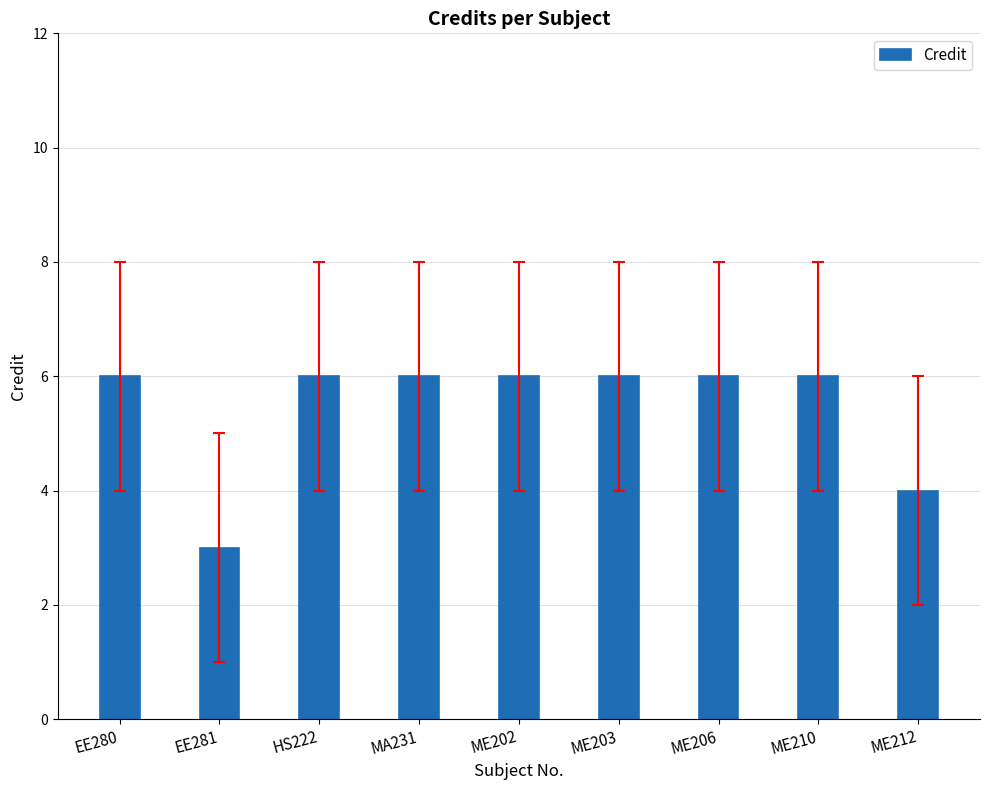

What is the greatest value displayed?

6